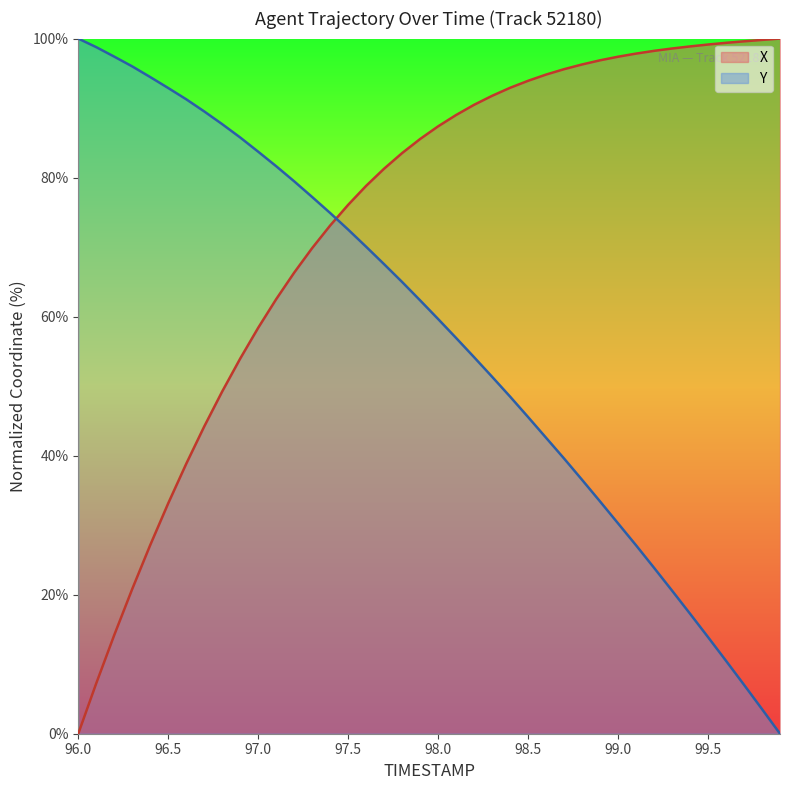

Reading left to right, transcribe all the data shown in this chart.

X: 96.0=0.0	96.1=7.3	96.2=14.2	96.3=20.8	96.4=27.1	96.5=33.2	96.6=38.8	96.7=44.2	96.8=49.2	96.9=54.0	97.0=58.4	97.1=62.5	97.2=66.3	97.3=69.9	97.4=73.1	97.5=76.1	97.6=78.8	97.7=81.3	97.8=83.5	97.9=85.6	98.0=87.4	98.1=89.0	98.2=90.5	98.3=91.8	98.4=92.9	98.5=93.9	98.6=94.8	98.7=95.6	98.8=96.3	98.9=96.9	99.0=97.4	99.1=97.8	99.2=98.2	99.3=98.6	99.4=98.9	99.5=99.1	99.6=99.4	99.7=99.6	99.8=99.8	99.9=100.0
Y: 96.0=100.0	96.1=98.8	96.2=97.4	96.3=96.0	96.4=94.5	96.5=92.9	96.6=91.3	96.7=89.5	96.8=87.7	96.9=85.8	97.0=83.7	97.1=81.6	97.2=79.5	97.3=77.2	97.4=74.9	97.5=72.5	97.6=70.0	97.7=67.5	97.8=65.0	97.9=62.3	98.0=59.7	98.1=56.9	98.2=54.2	98.3=51.3	98.4=48.5	98.5=45.6	98.6=42.6	98.7=39.6	98.8=36.5	98.9=33.4	99.0=30.3	99.1=27.1	99.2=23.9	99.3=20.6	99.4=17.3	99.5=13.9	99.6=10.5	99.7=7.0	99.8=3.5	99.9=0.0